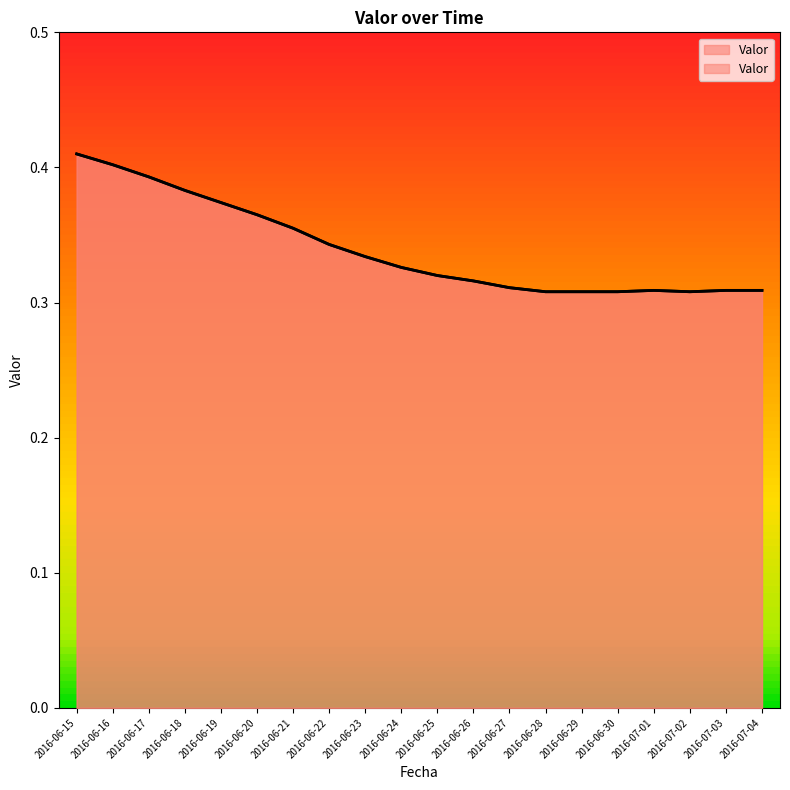

True or false: the data shows 0.3 at 2016-06-25.

True